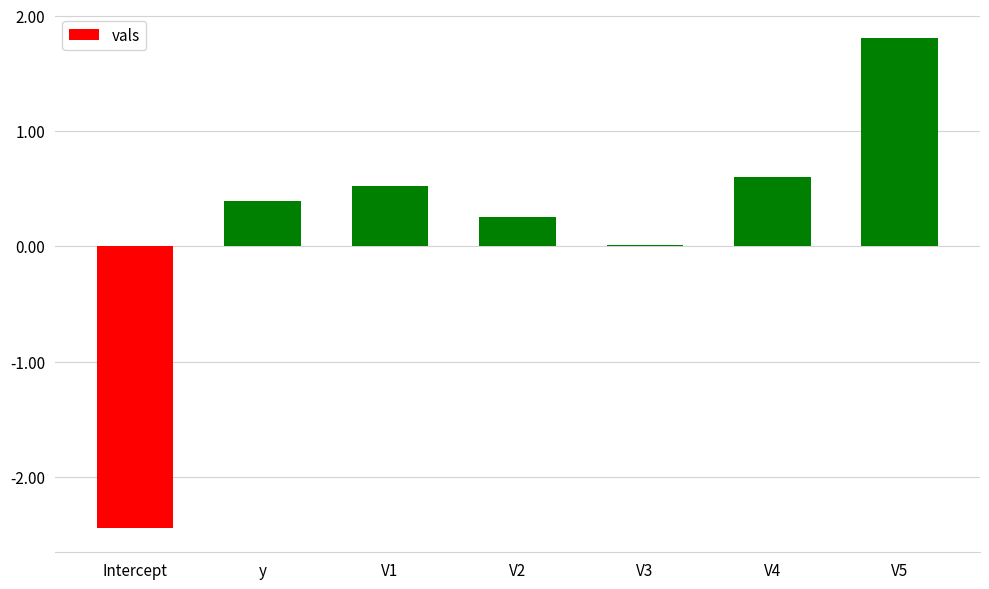

What is the value of the 1st bar from the left?

-2.4